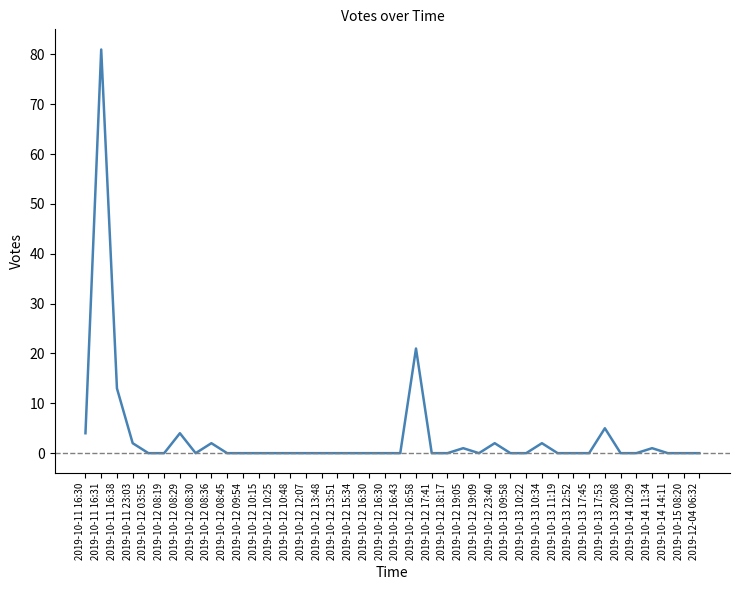

What is the label of the 19th point from the left?

2019-10-12 16:30